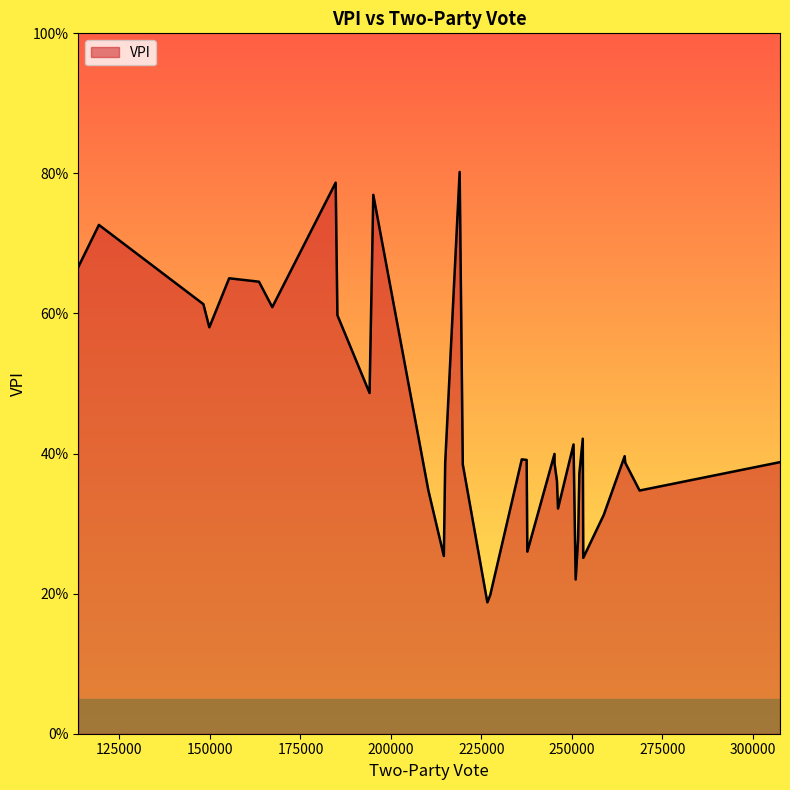

Does the chart display data point markers on the line(s)?

No